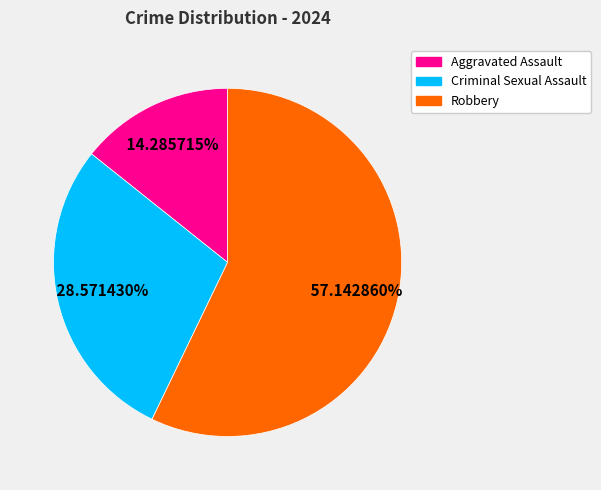

To the nearest percent, what is the difference between the Robbery and Criminal Sexual Assault slice percentages?

29%